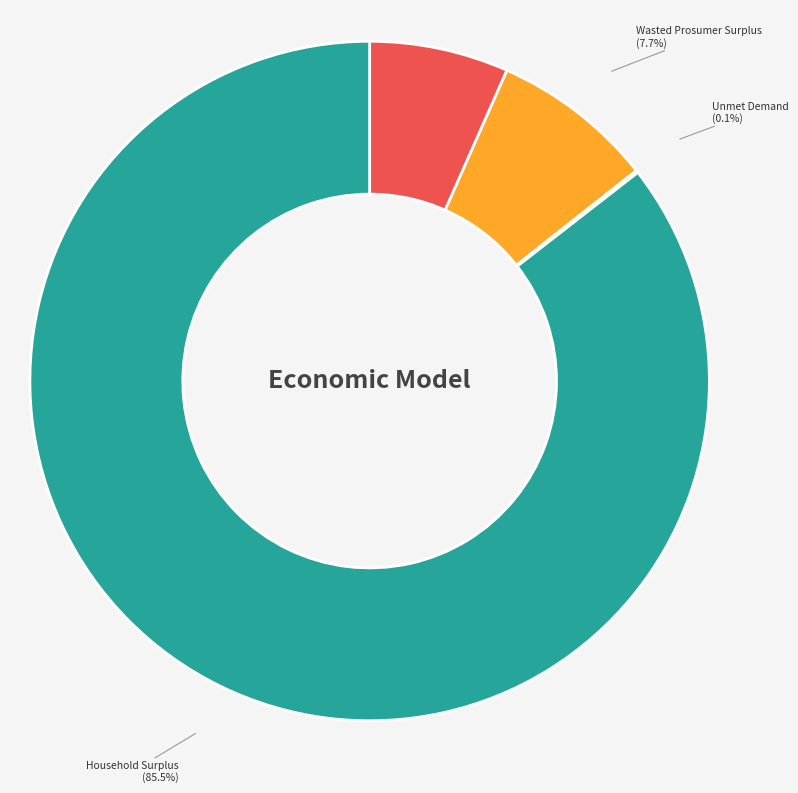

True or false: Wasted Prosumer Surplus accounts for 8% of the total.

True